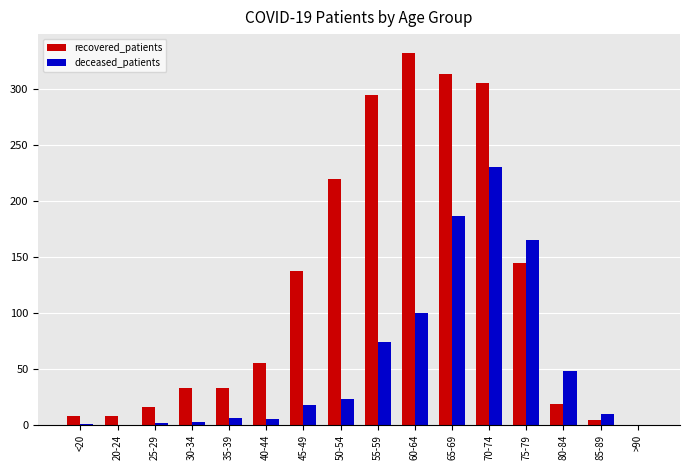

Which category has the highest value across all series?

60-64